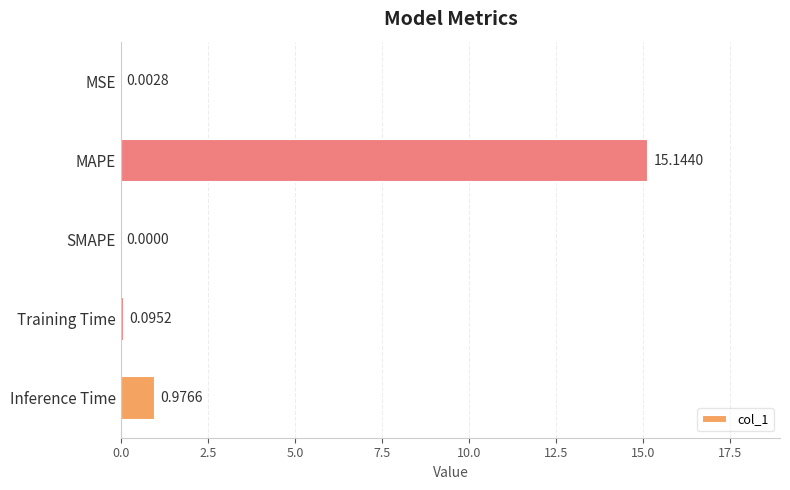

What is the sum of all values?

16.2